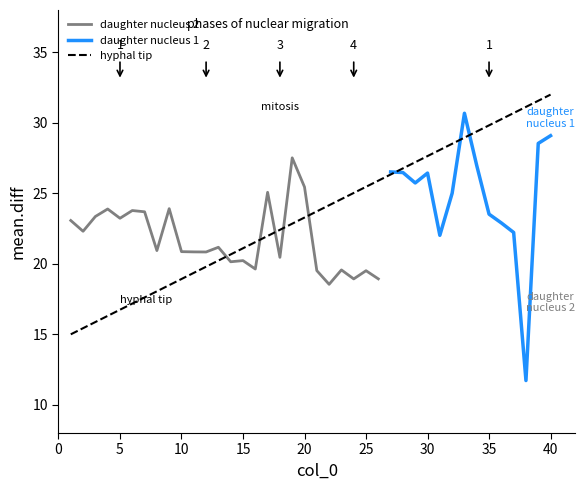

List the labels in order of value, smallest first.

38, 22, 24, 26, 25, 21, 23, 16, 14, 15, 18, 12, 11, 10, 8, 13, 31, 37, 2, 36, 1, 5, 3, 35, 7, 6, 4, 9, 32, 17, 20, 29, 30, 28, 27, 34, 19, 39, 40, 33